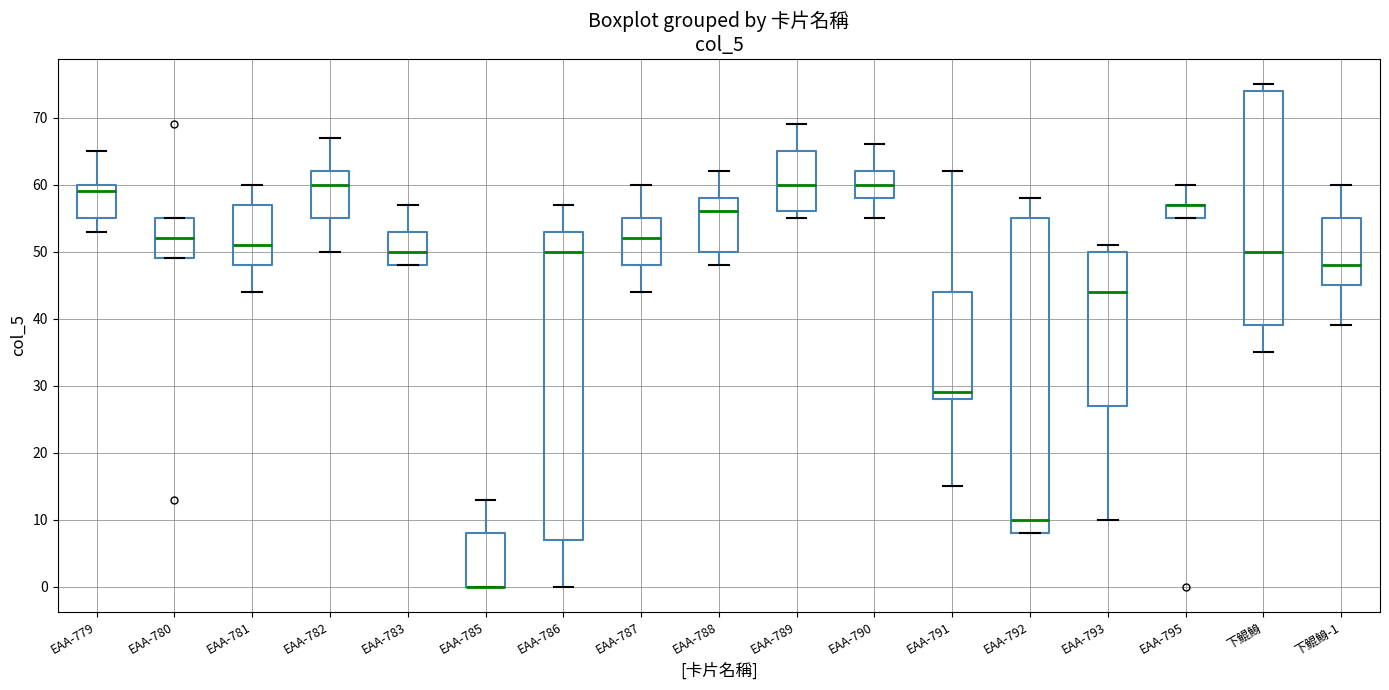

Reading left to right, read every box against the y-axis: the position of its median line, the range the box covers, and the ends of its whiskers. The values are not printed on the chart, so give them approximately, as read against the axis.

EAA-779: median 59, box 55 to 60, whiskers 53 to 65
EAA-780: median 52, box 49 to 55, whiskers 49 to 55
EAA-781: median 51, box 48 to 57, whiskers 44 to 60
EAA-782: median 60, box 55 to 62, whiskers 50 to 67
EAA-783: median 50, box 48 to 53, whiskers 48 to 57
EAA-785: median 0 (drawn on the box's lower edge), box 0 to 8, whiskers 0 to 13
EAA-786: median 50, box 7 to 53, whiskers 0 to 57
EAA-787: median 52, box 48 to 55, whiskers 44 to 60
EAA-788: median 56, box 50 to 58, whiskers 48 to 62
EAA-789: median 60, box 56 to 65, whiskers 55 to 69
EAA-790: median 60, box 58 to 62, whiskers 55 to 66
EAA-791: median 29, box 28 to 44, whiskers 15 to 62
EAA-792: median 10, box 8 to 55, whiskers 8 to 58
EAA-793: median 44, box 27 to 50, whiskers 10 to 51
EAA-795: median 57 (drawn on the box's upper edge), box 55 to 57, whiskers 55 to 60
下鯤鯓: median 50, box 39 to 74, whiskers 35 to 75
下鯤鯓-1: median 48, box 45 to 55, whiskers 39 to 60